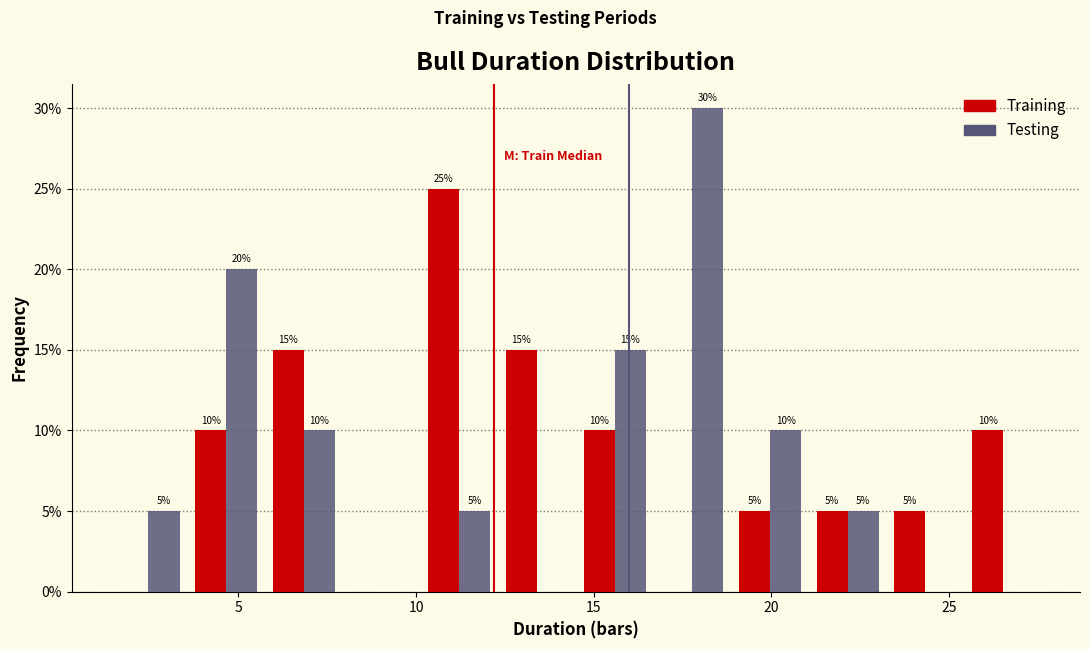

In the Training series, which range on the x-axis has the tallest bar?

10.0 to 12.5